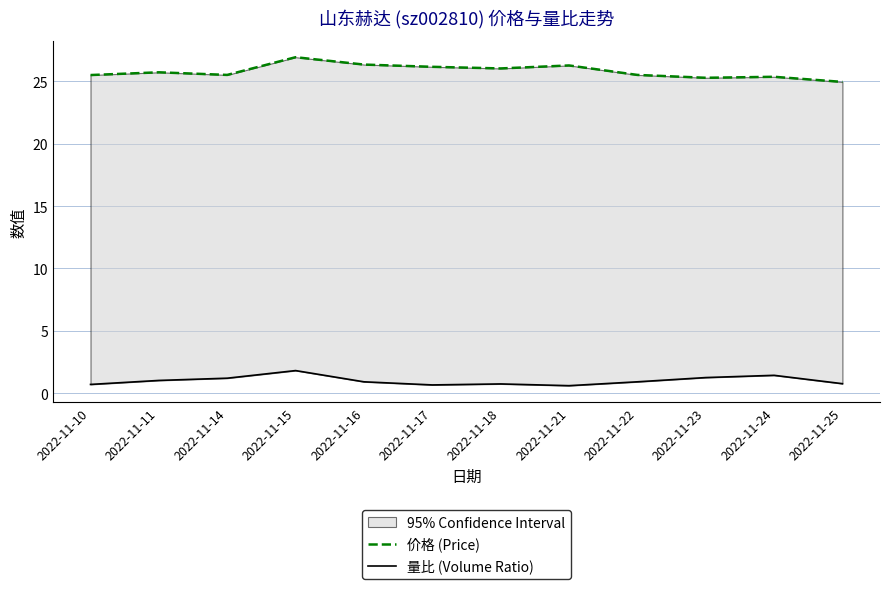

How many lines are shown in the chart?

2